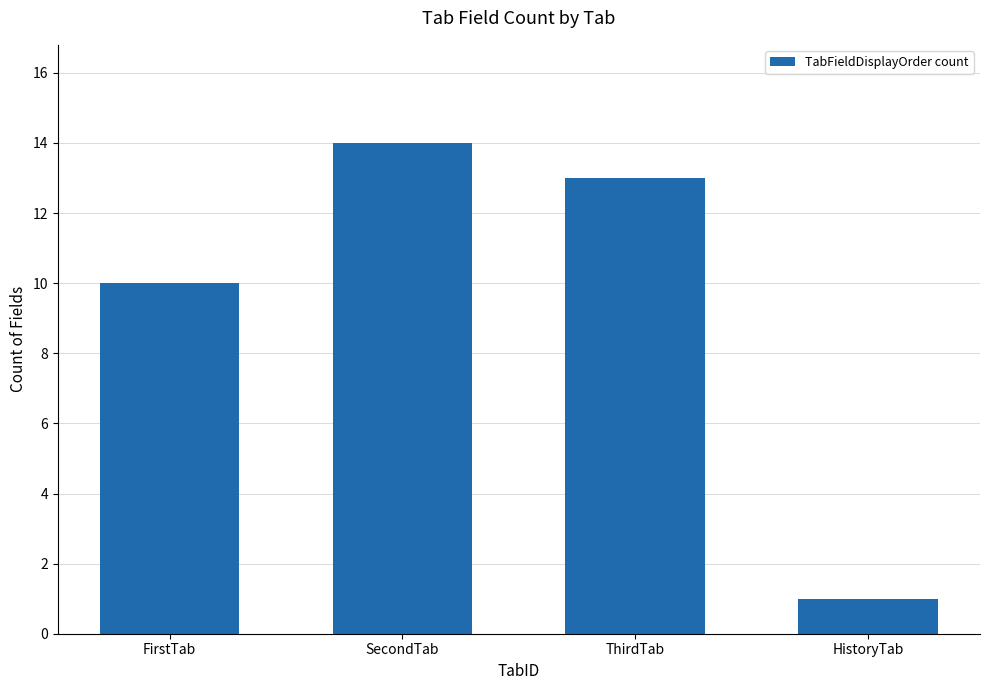

Rank the categories by value from highest to lowest.

SecondTab, ThirdTab, FirstTab, HistoryTab